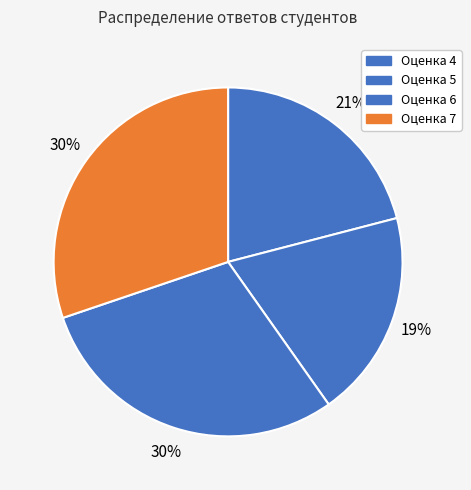

How many slices are in this pie chart?

4